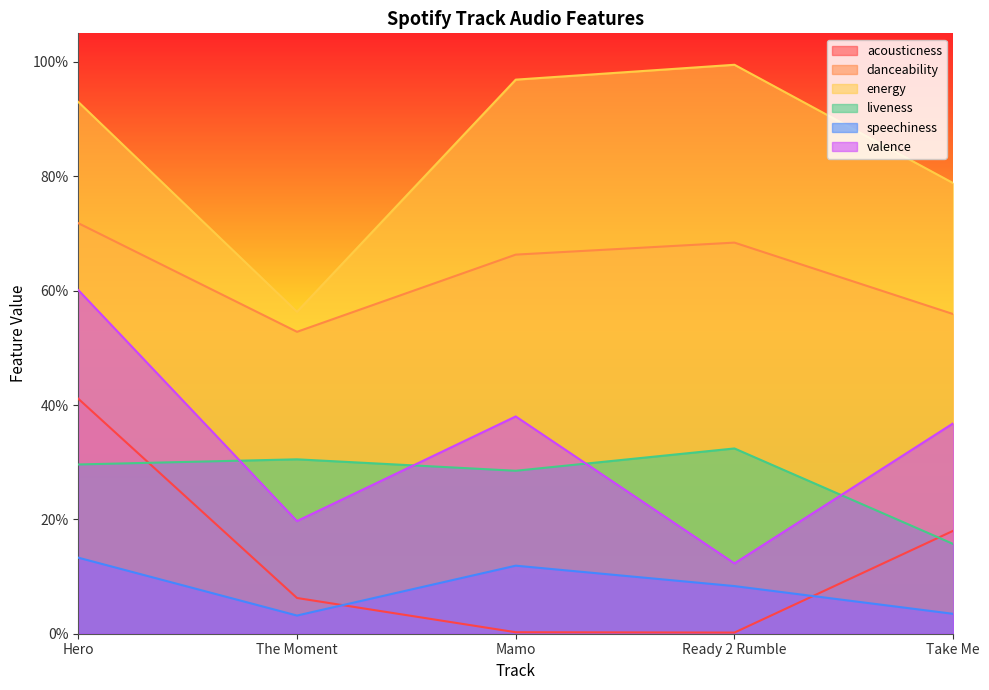

True or false: danceability has a value of 1.0 at Ready 2 Rumble.

False